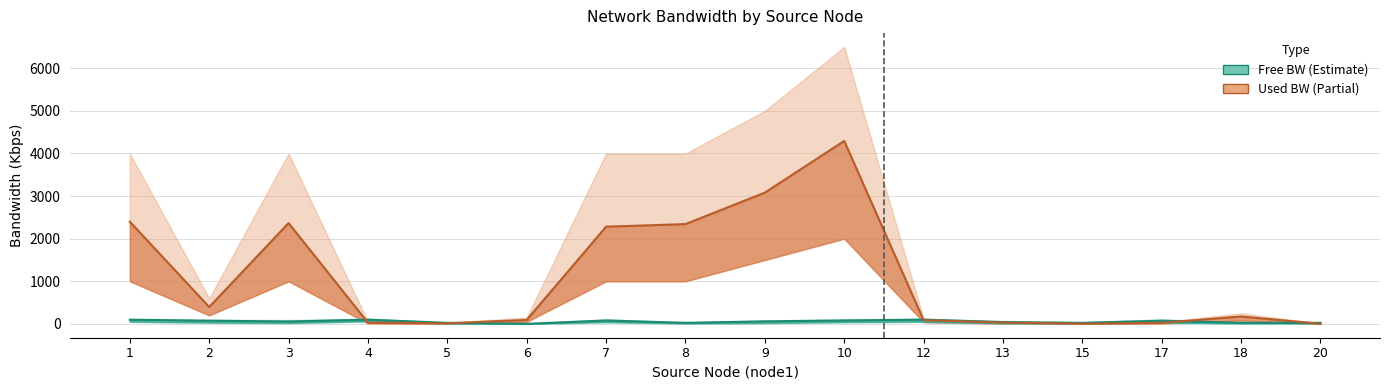

True or false: Used BW has more than 2 interior local peaks.

True